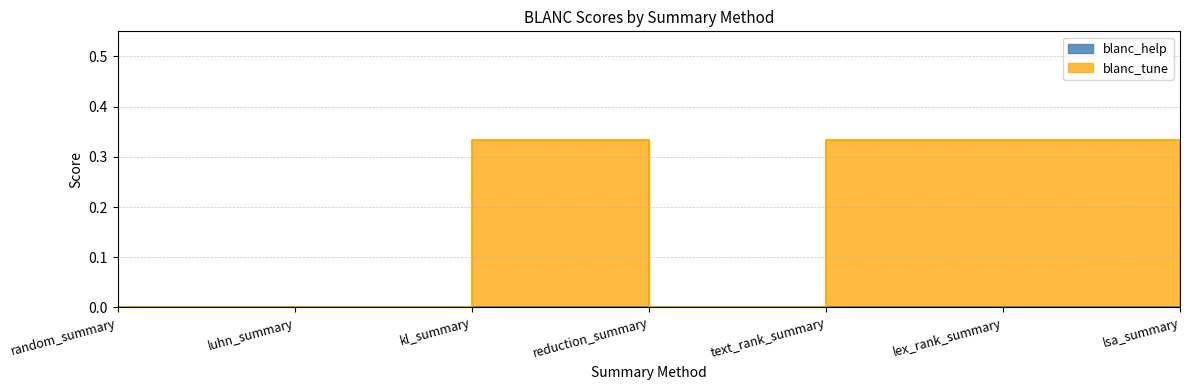

Rank the categories by value from lowest to highest.

random_summary, luhn_summary, reduction_summary, lsa_summary, kl_summary, text_rank_summary, lex_rank_summary